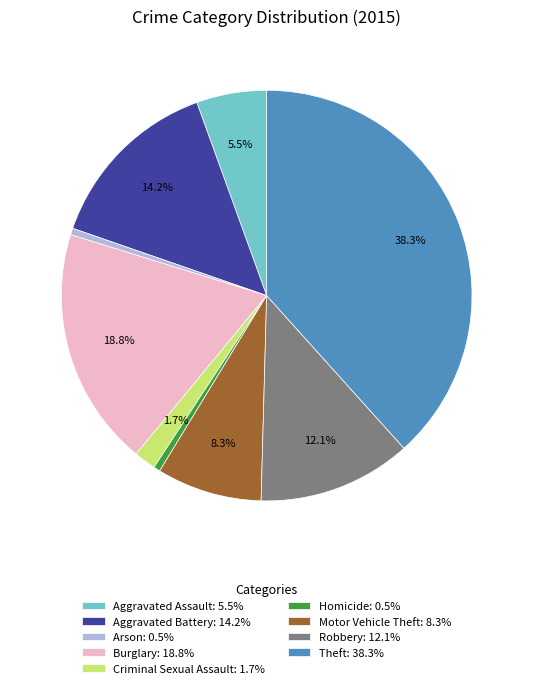

What is the largest slice in the pie chart?

Theft